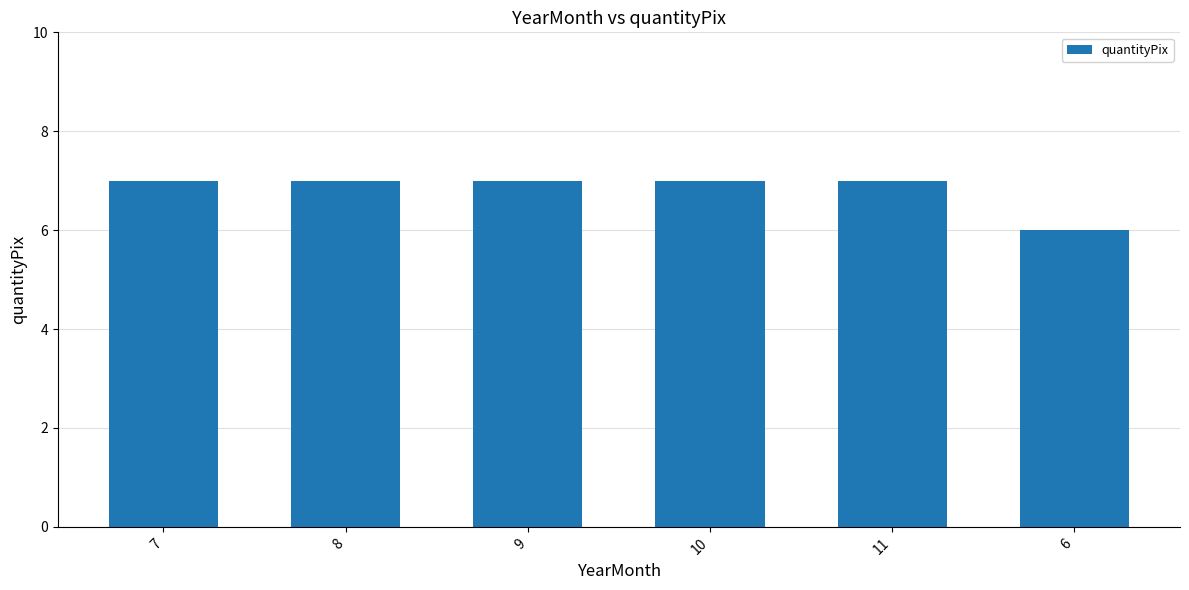

What is the sum of the values at 8 and 7?

14